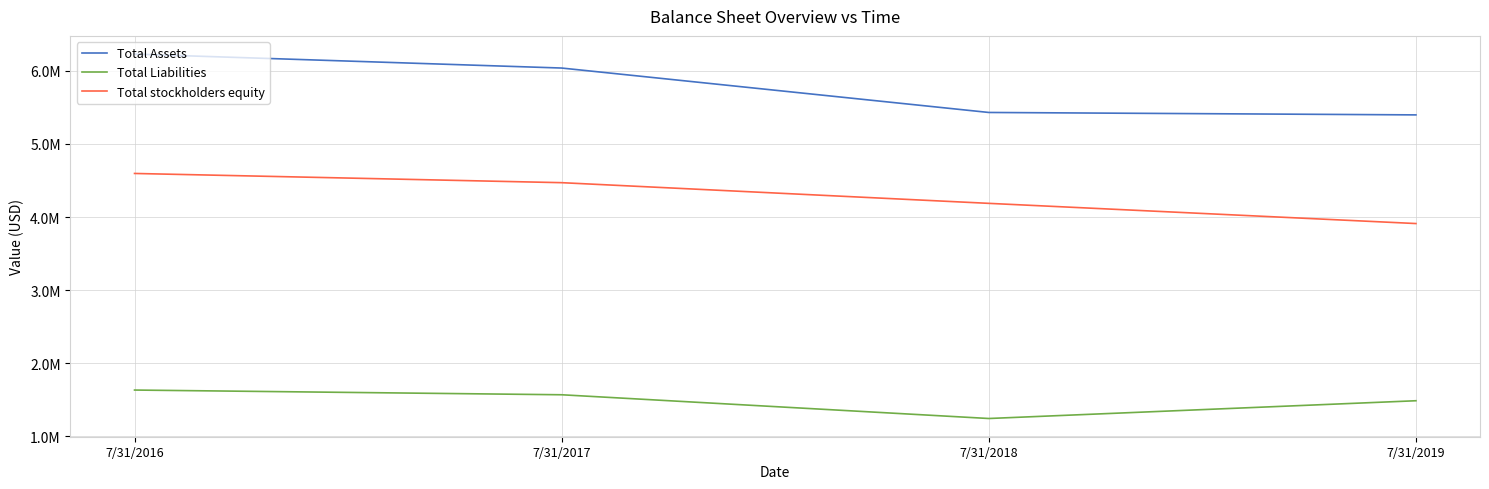

Is this an area chart (filled region under the line)?

No